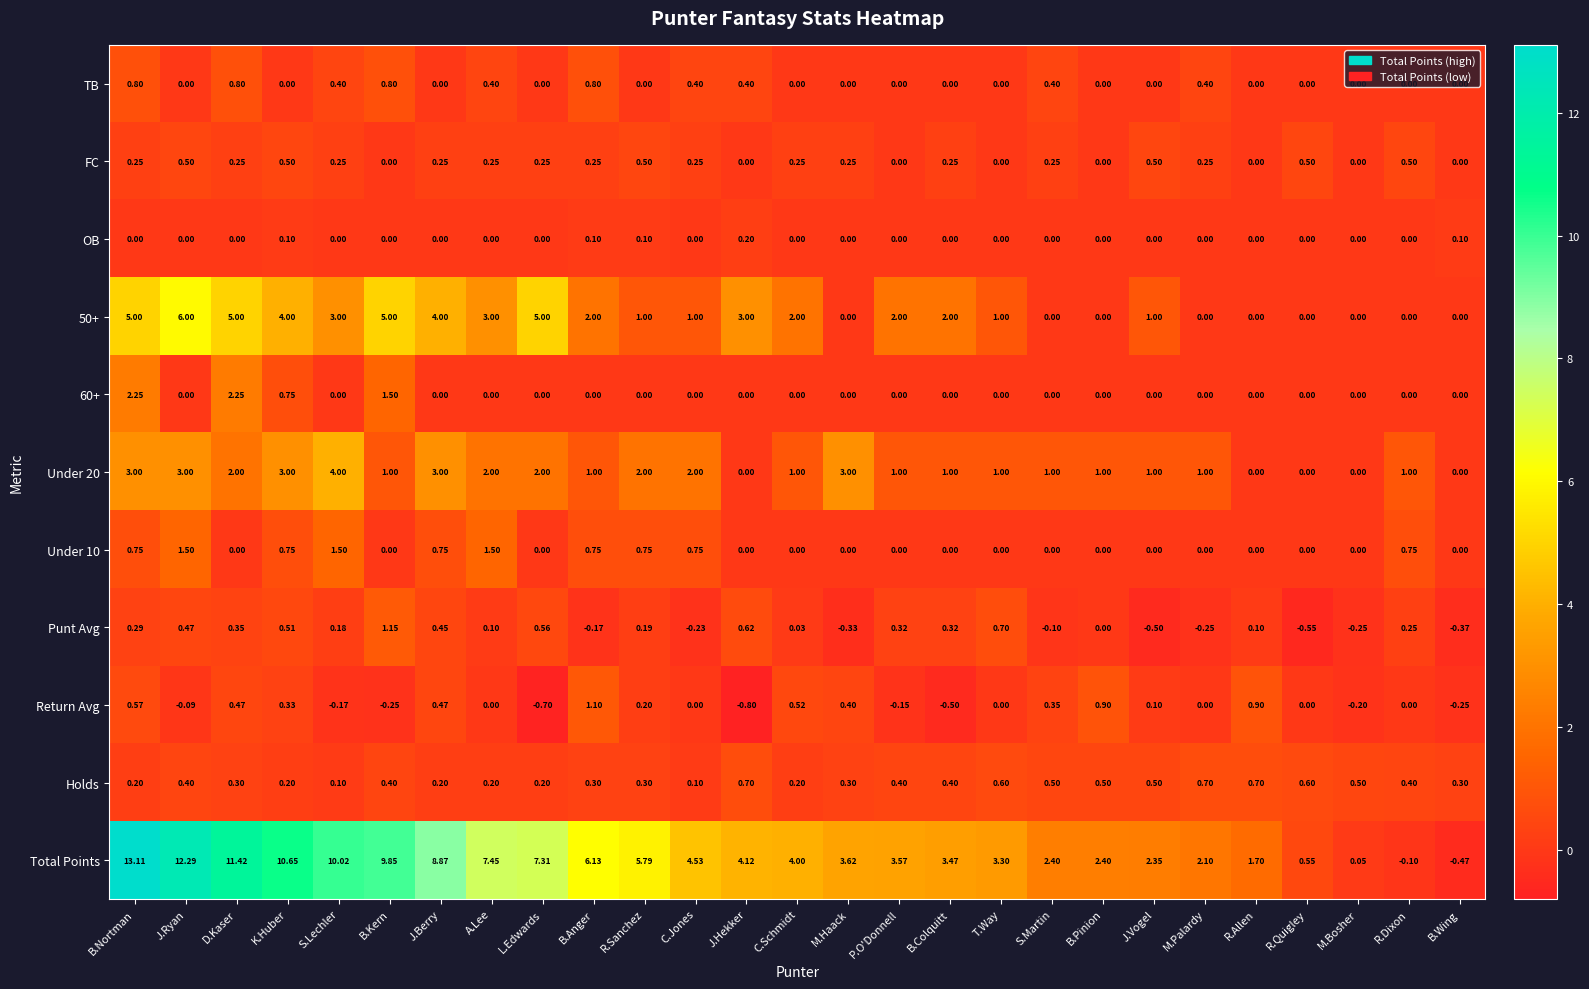

What is the total value across all series at K.Huber?

20.8